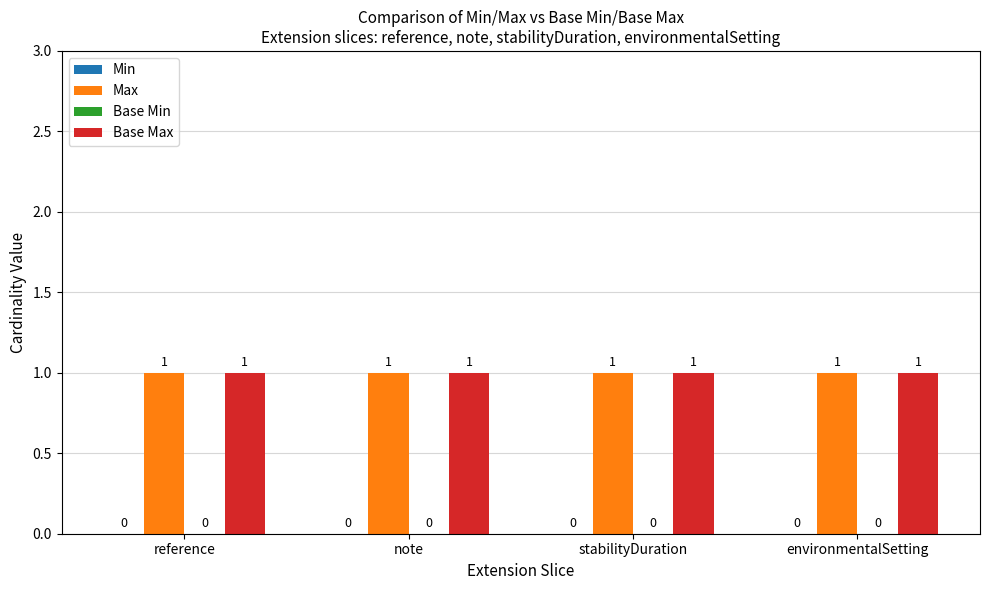

What is the label of the 4th bar from the right?

reference